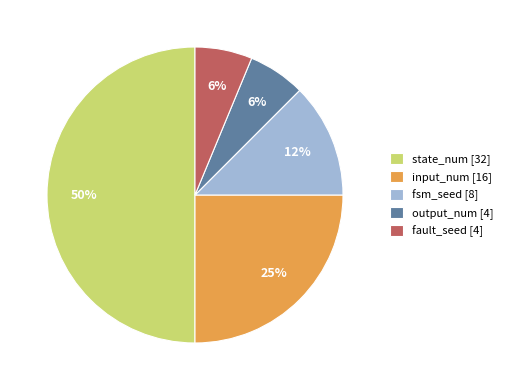

Is fault_seed [4] the majority of the pie?

No